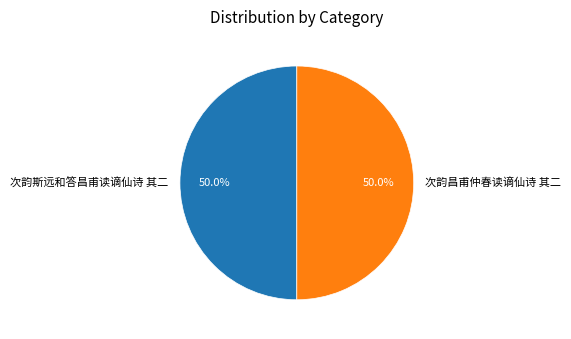

What percentage is the 次韵斯远和答昌甫读谪仙诗 其二 slice, to the nearest percent?

50%